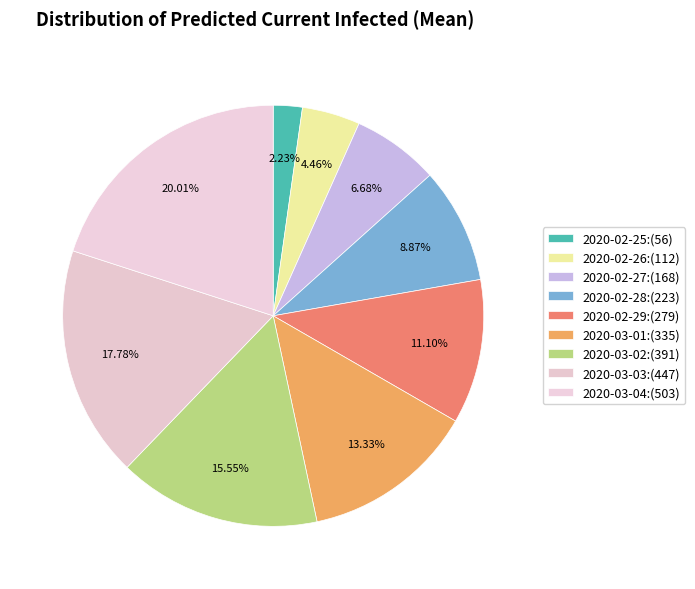

Count the number of slices in the pie.

9